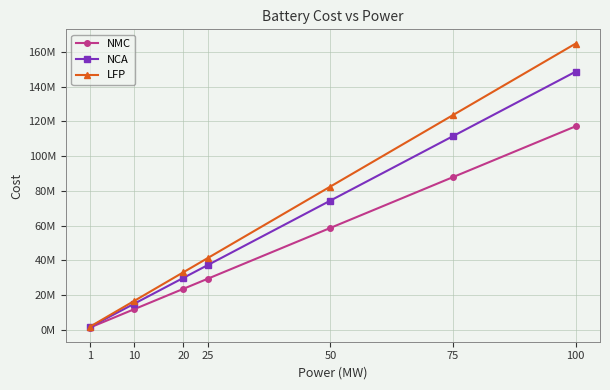

What value does the LFP series have at 100?

164818104.8